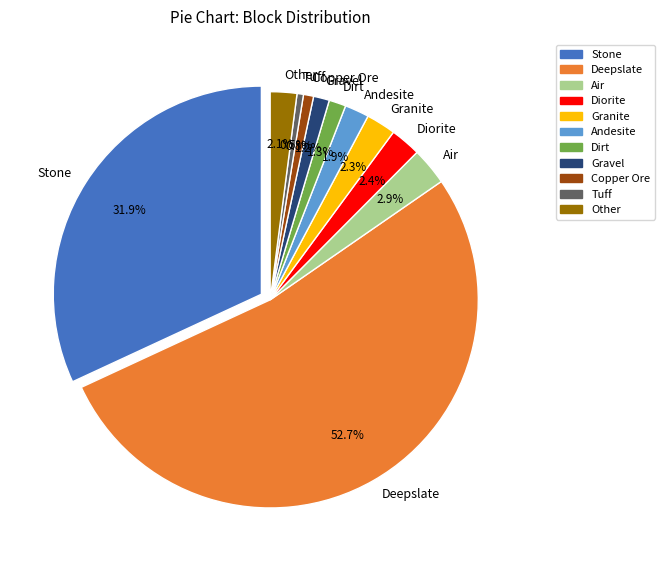

What is the change in value from Diorite to Other?

-1261